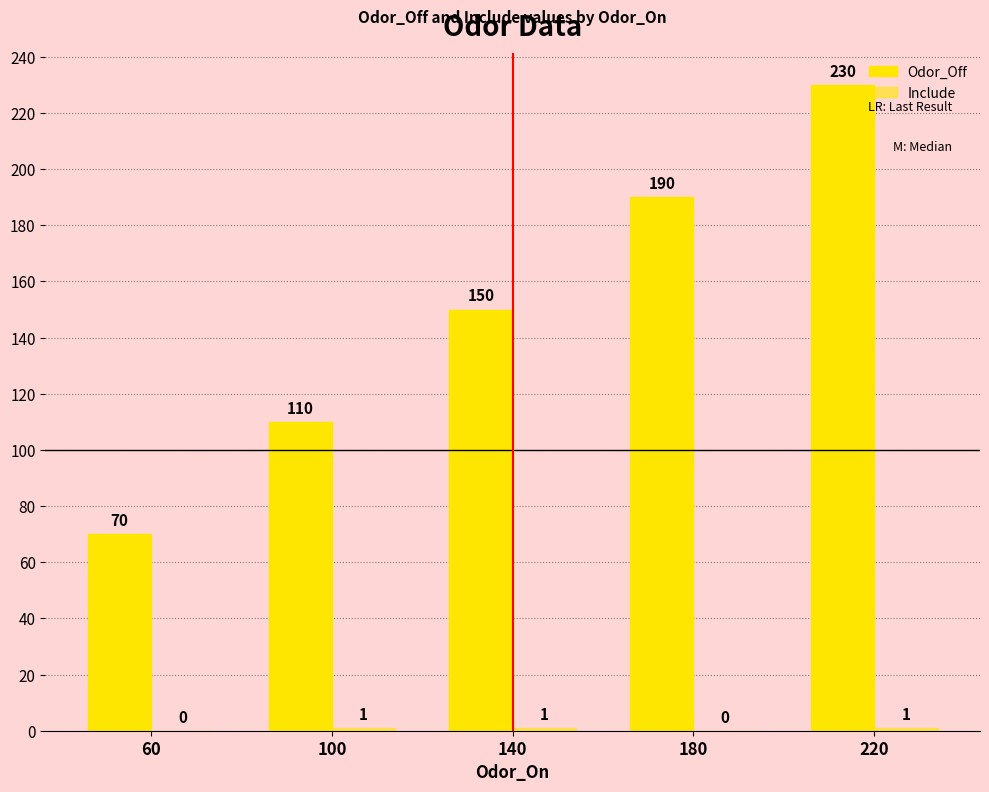

What is the spread (max minus min) of values at 220?

229